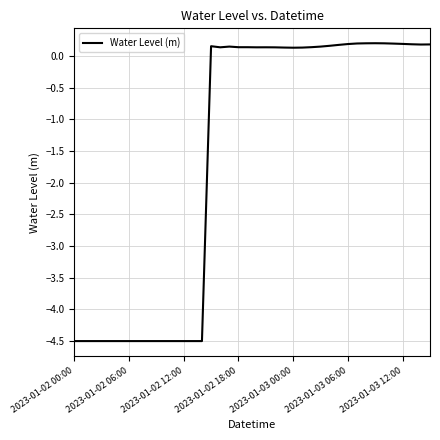

Is this an area chart (filled region under the line)?

No